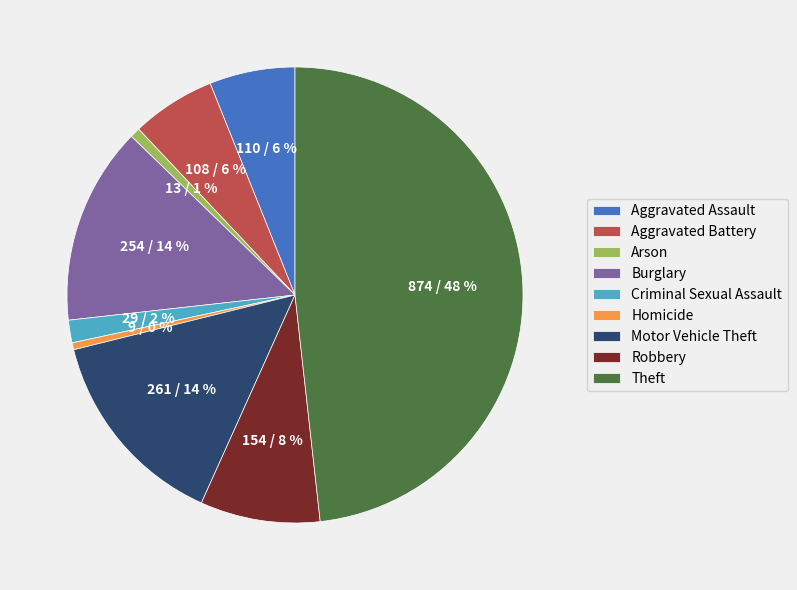

To the nearest percent, what portion does Aggravated Battery represent?

6%